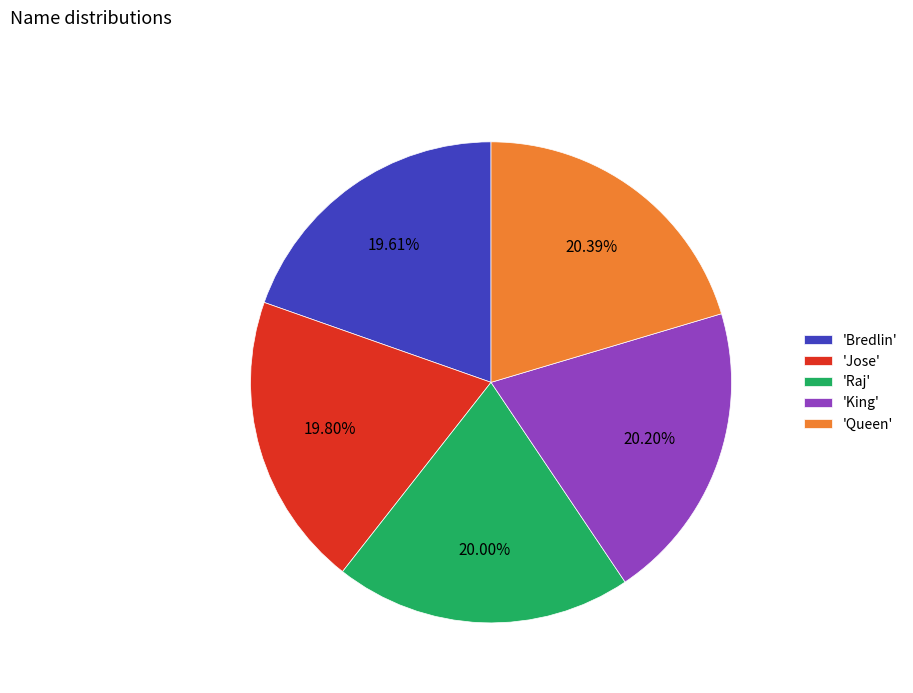

To the nearest percent, what is the difference between the largest and smallest slice percentages?

1%